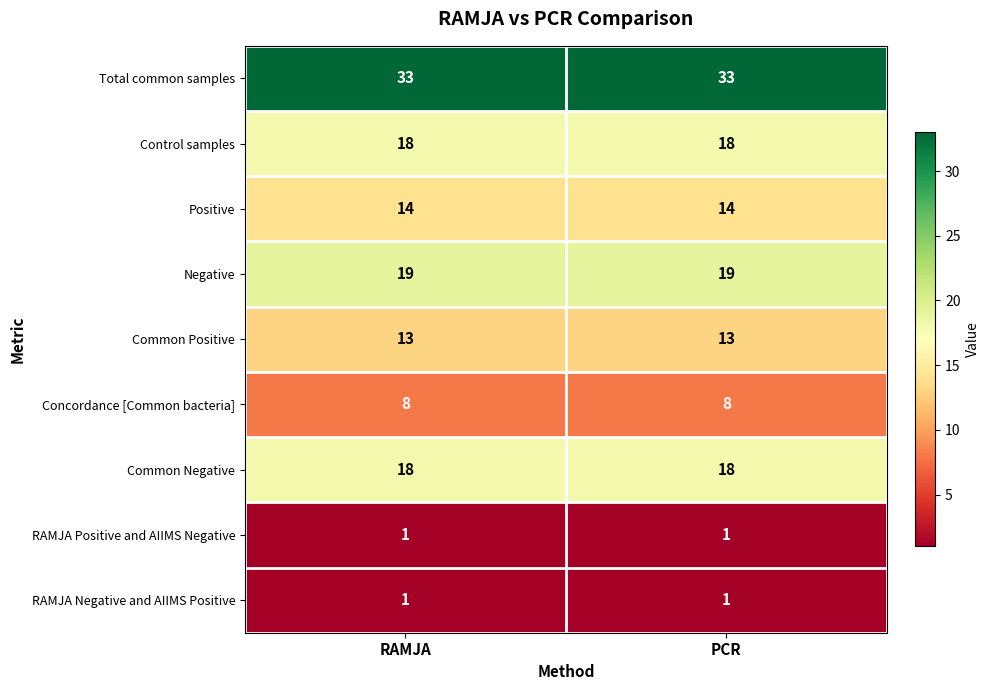

What is the sum of all Concordance [Common bacteria] values?

16